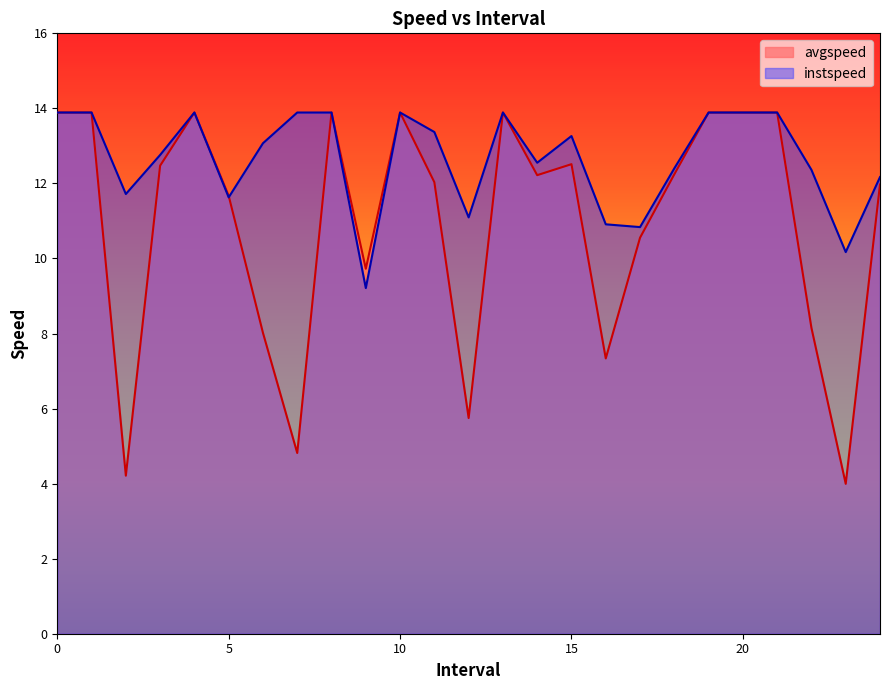

Reading left to right, list all the values displayed in this chart.

avgspeed: 0=13.9	1=13.9	2=4.2	3=12.5	4=13.9	5=11.7	6=8.0	7=4.8	8=13.9	9=9.7	10=13.9	11=12.0	12=5.7	13=13.9	14=12.2	15=12.5	16=7.3	17=10.6	18=12.2	19=13.9	20=13.9	21=13.9	22=8.1	23=4.0	24=12.0
instspeed: 0=13.9	1=13.9	2=11.7	3=12.8	4=13.9	5=11.6	6=13.1	7=13.9	8=13.9	9=9.2	10=13.9	11=13.4	12=11.1	13=13.9	14=12.6	15=13.3	16=10.9	17=10.8	18=12.4	19=13.9	20=13.9	21=13.9	22=12.4	23=10.2	24=12.2